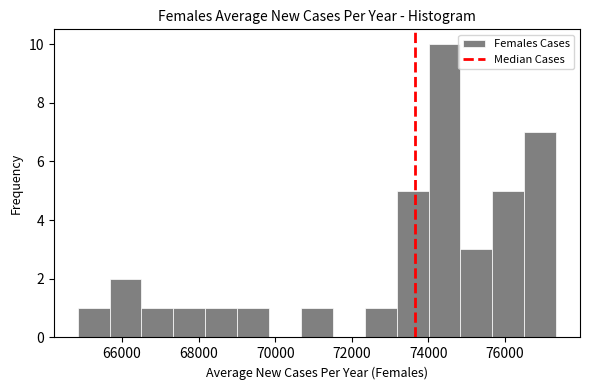

Over which range of the x-axis is the bar tallest?

74000 to 74800